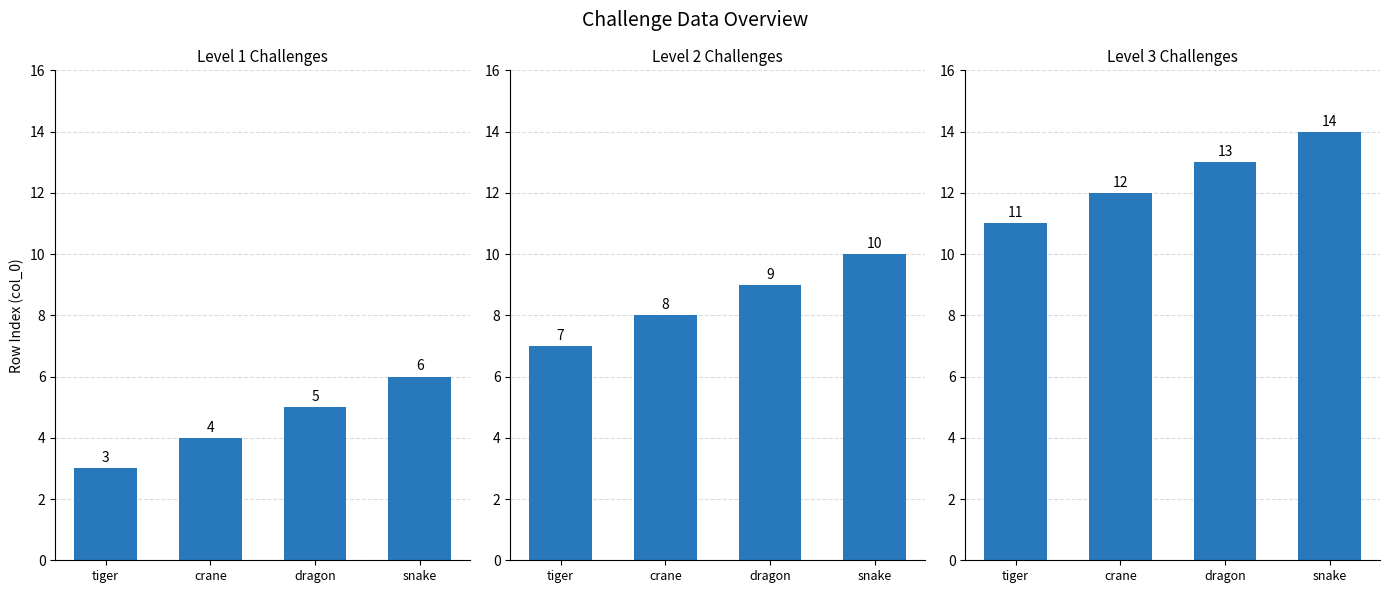

Which series has the largest range (max minus min)?

Level 1 Challenges